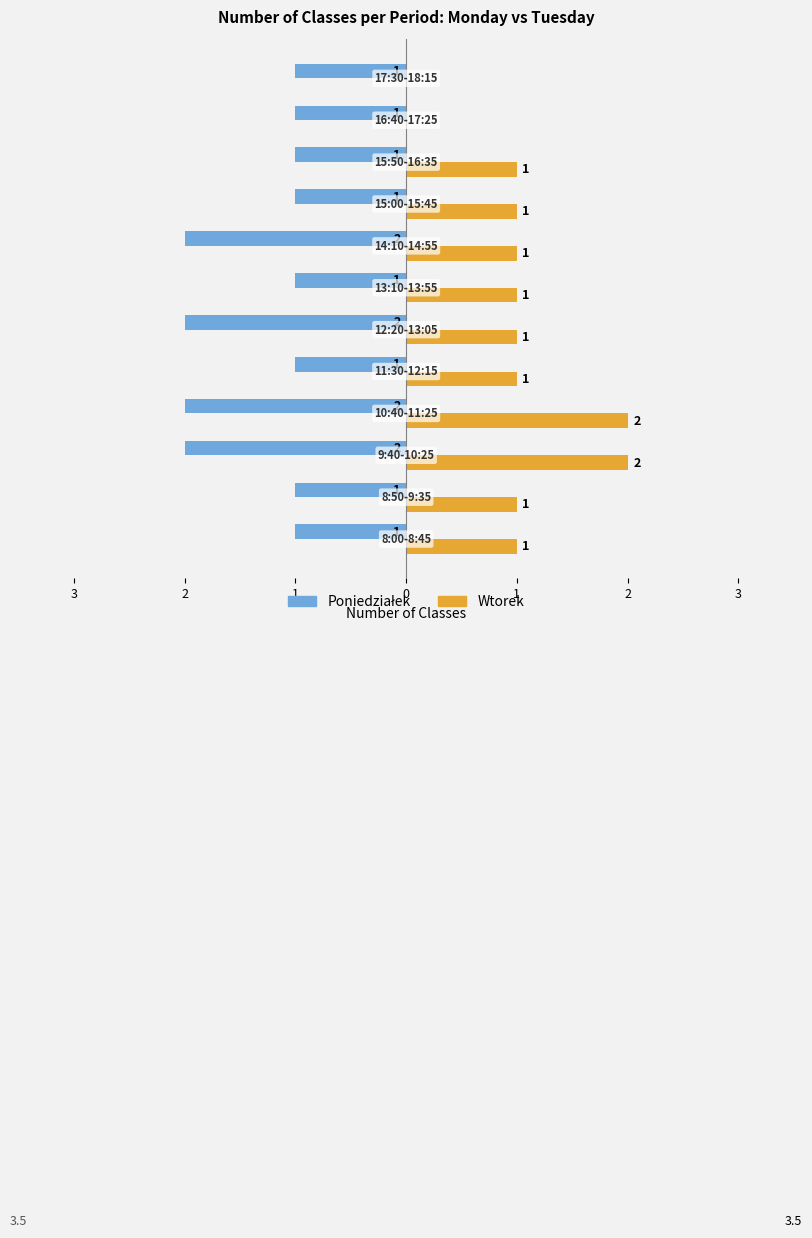

What is the label of the 6th bar from the right?

2